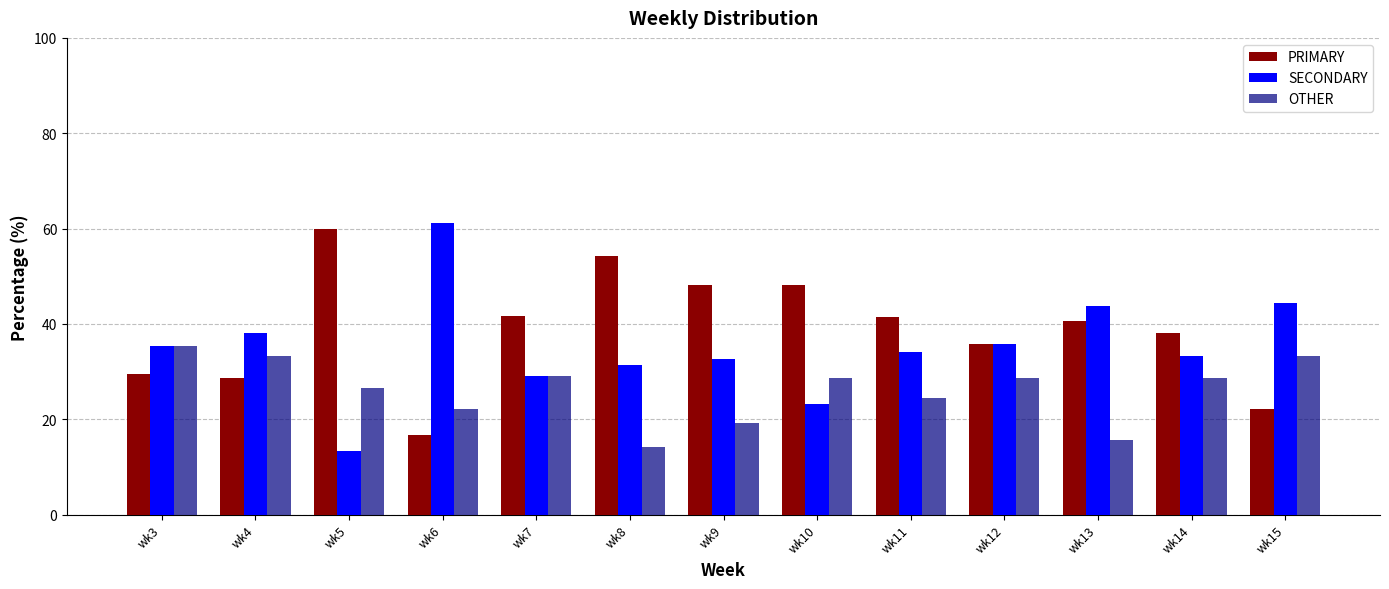

The OTHER series shows 8.4 at wk5. True or false?

False